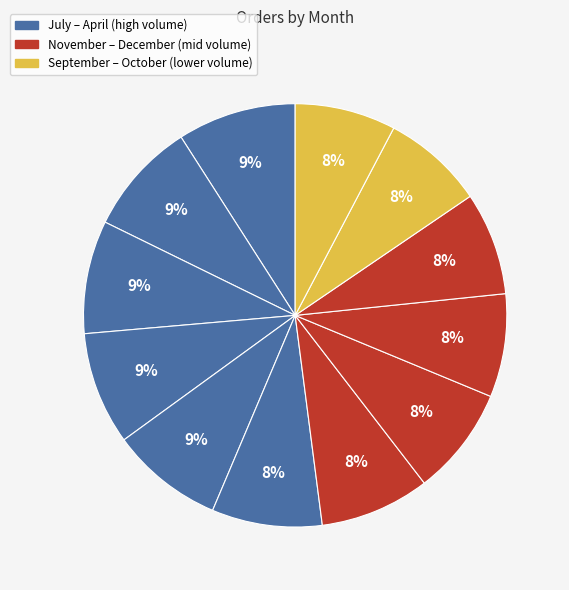

Count the number of slices in the pie.

12